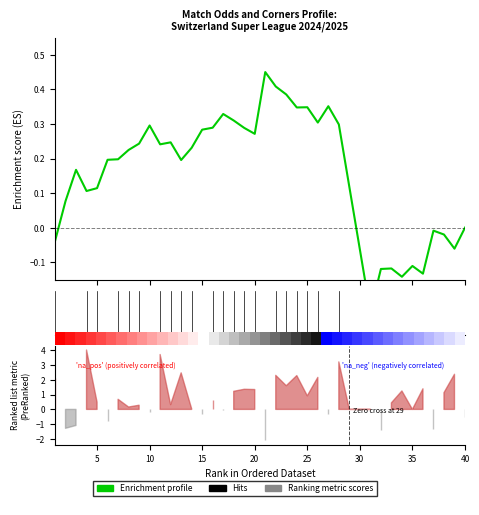

True or false: the data shows -0.1 at 38.

False